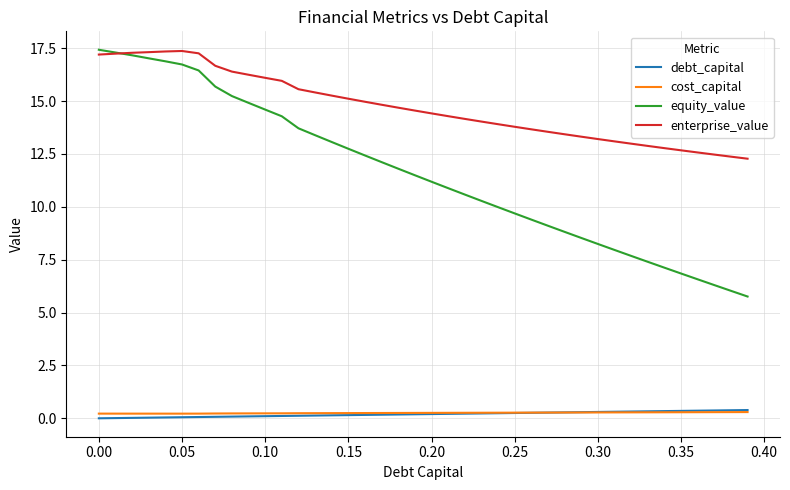

Which series has the largest total across all categories?

enterprise_value